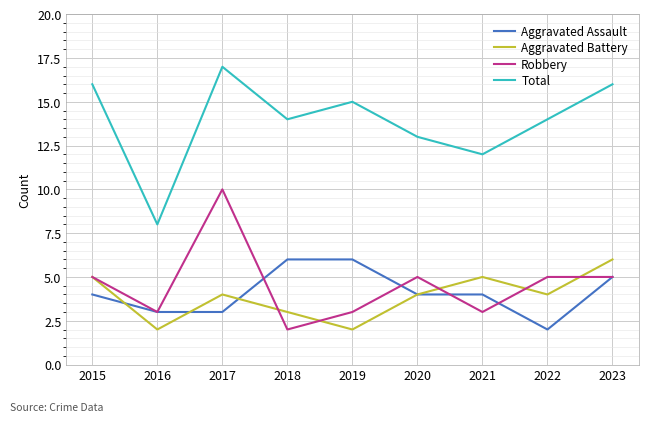

Rank the series at 2017 from highest to lowest value.

Total, Robbery, Aggravated Battery, Aggravated Assault